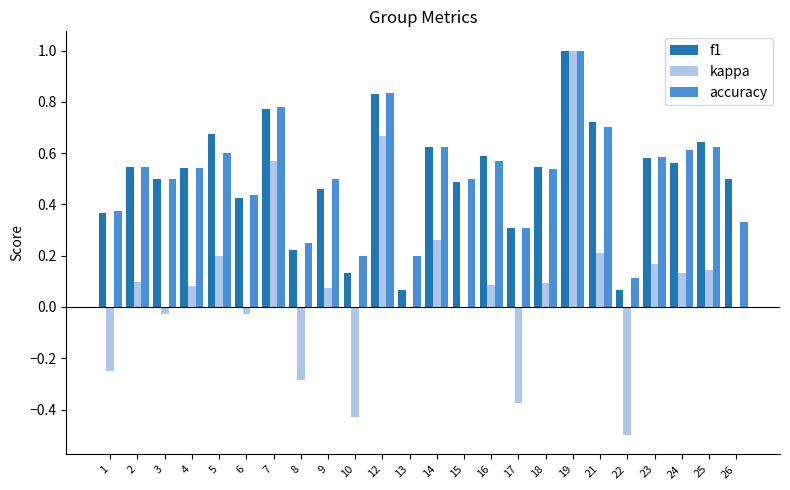

What is the maximum value shown in the chart?

1.0